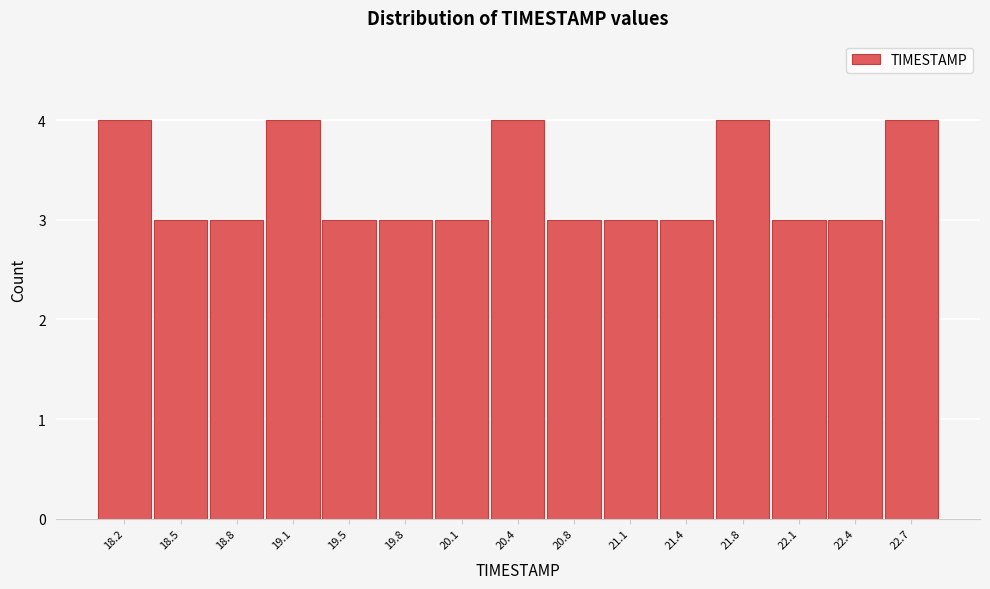

What is the height of the bar covering 18.65 to 19.00 on the x-axis? Neither the bar edges nor the heights are printed on the chart, so give them approximately, as read against the axes.

3